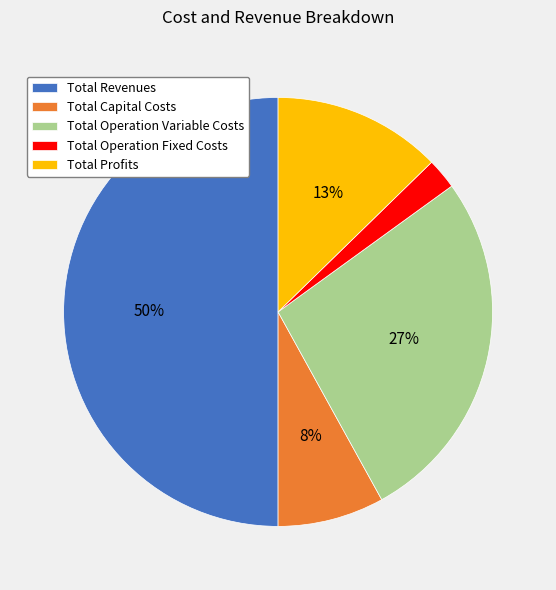

What is the ratio of the value at Total Profits to the value at Total Capital Costs?

1.6